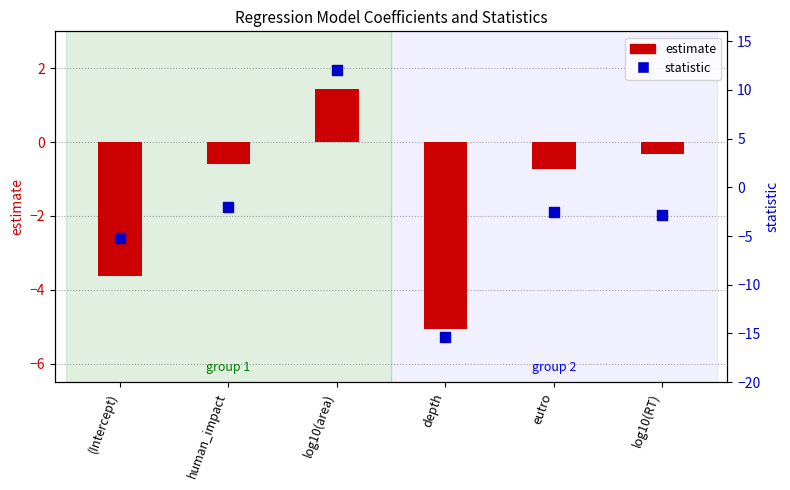

At how many categories does at least one series exceed -3?

4